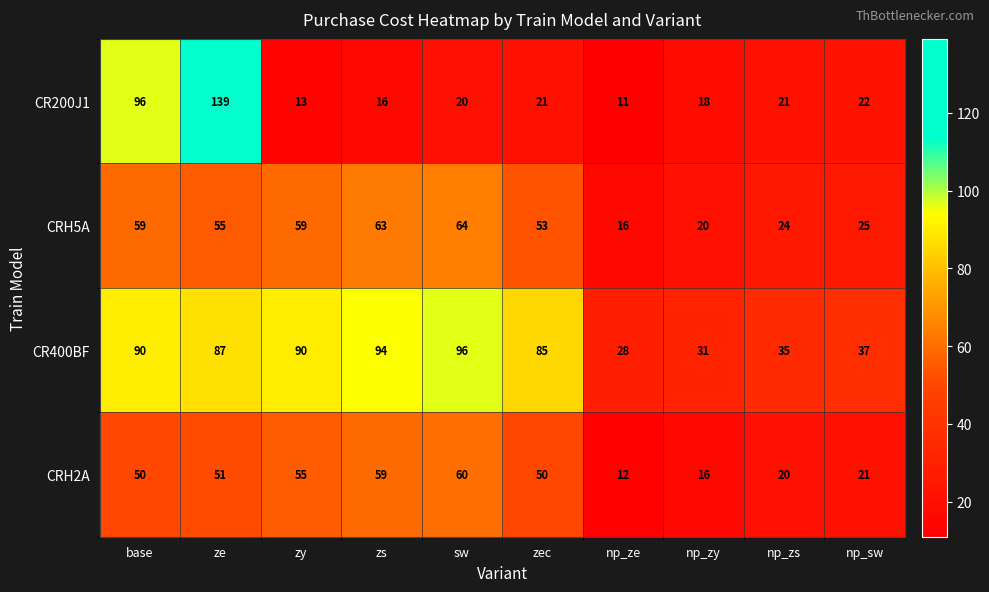

List the series in order of their peak value, lowest first.

CRH2A, CRH5A, CR400BF, CR200J1